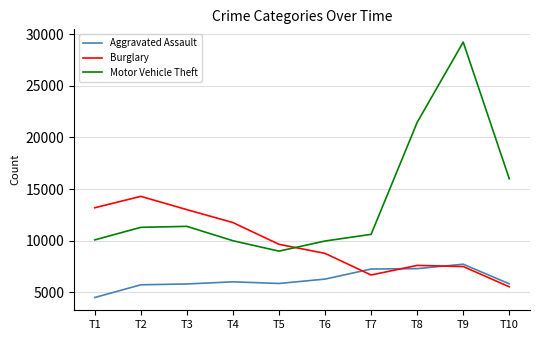

Does the chart display data point markers on the line(s)?

No